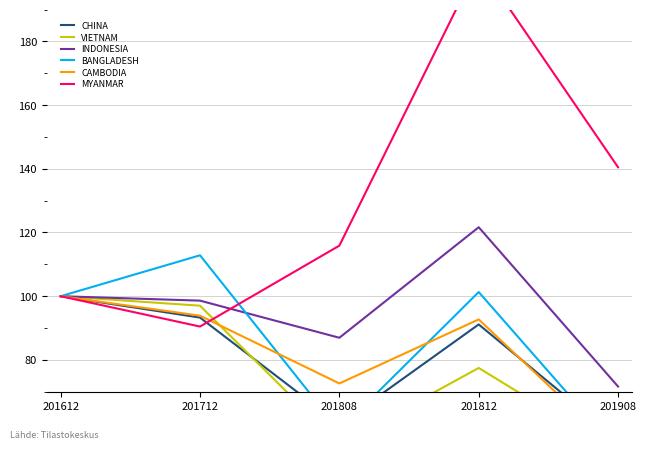

True or false: INDONESIA has a value of 87.0 at 201808.

True